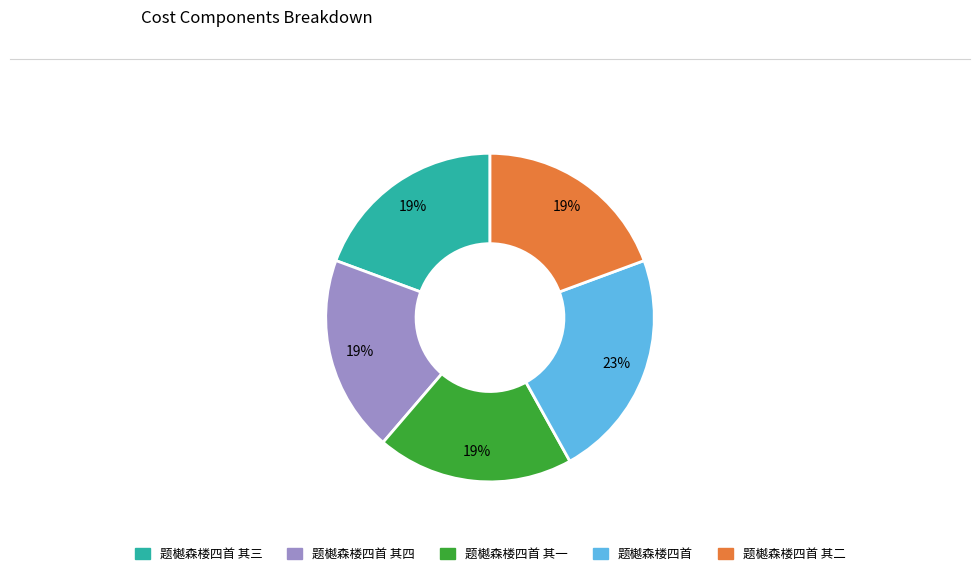

Is there a majority slice in this chart?

No